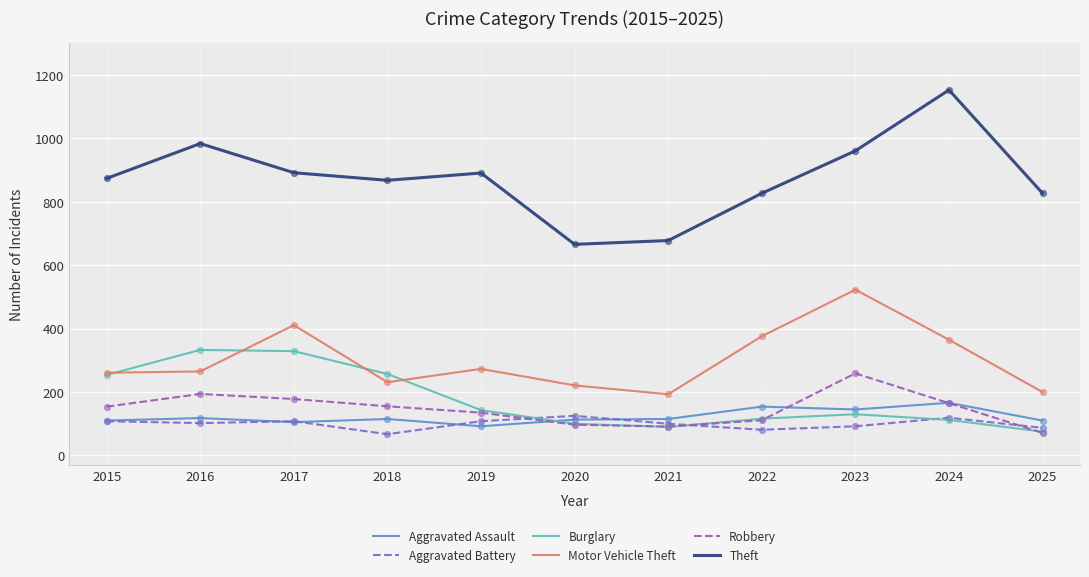

Is the value of Burglary at 2019 greater than the value of Robbery at 2018?

No